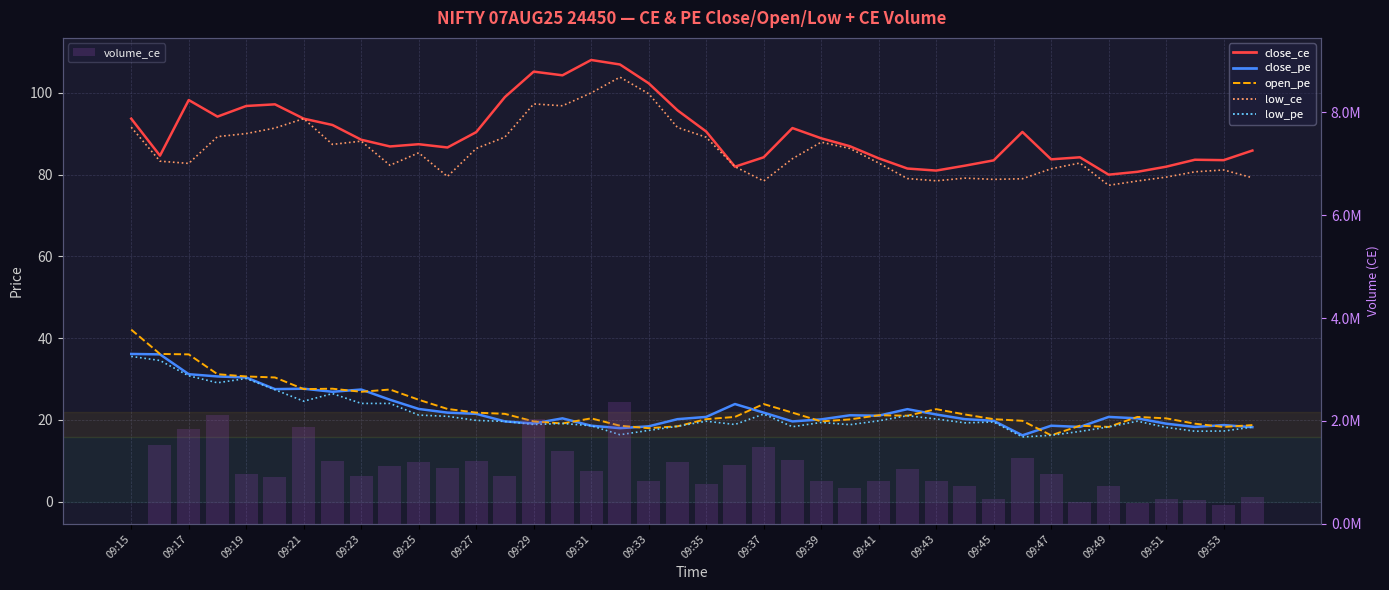

At which label is close_ce closest to 94?

09:21